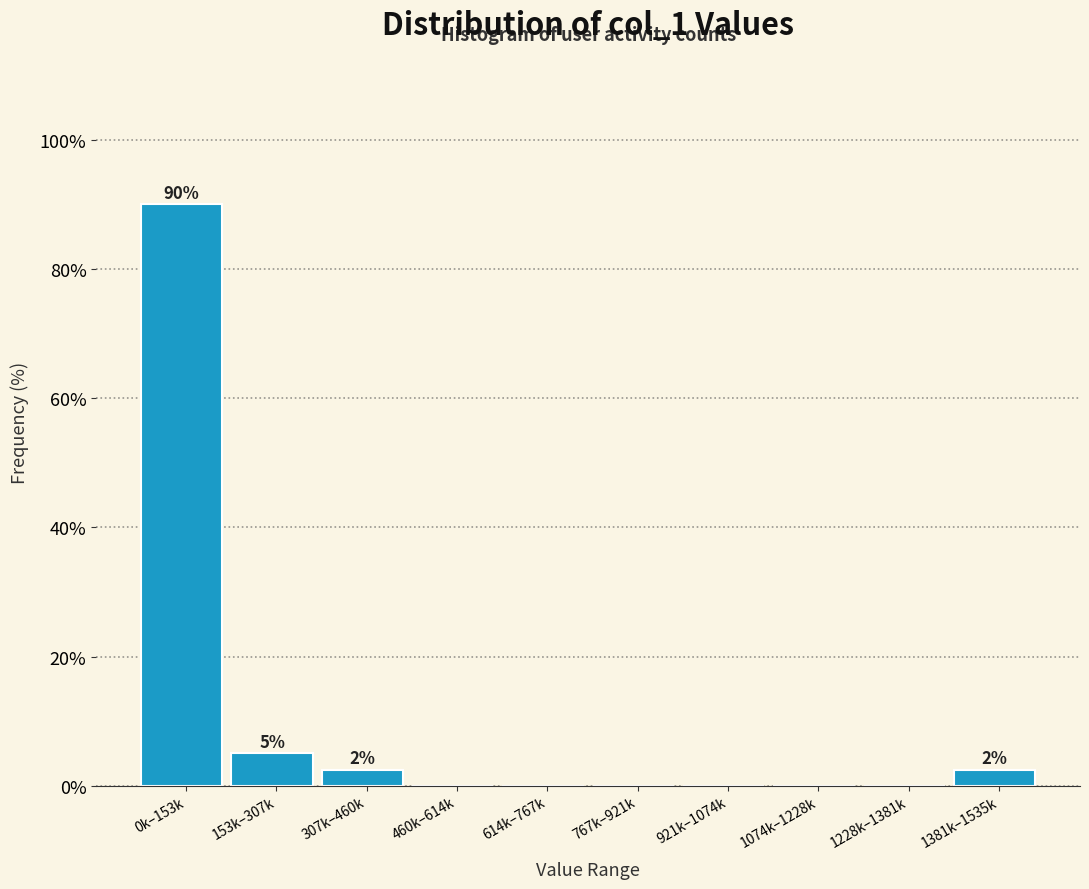

Reading left to right, transcribe all the data shown in this chart.

0k–153k=90.0	153k–307k=5.0	307k–460k=2.5	460k–614k=0.0	614k–767k=0.0	767k–921k=0.0	921k–1074k=0.0	1074k–1228k=0.0	1228k–1381k=0.0	1381k–1535k=2.5